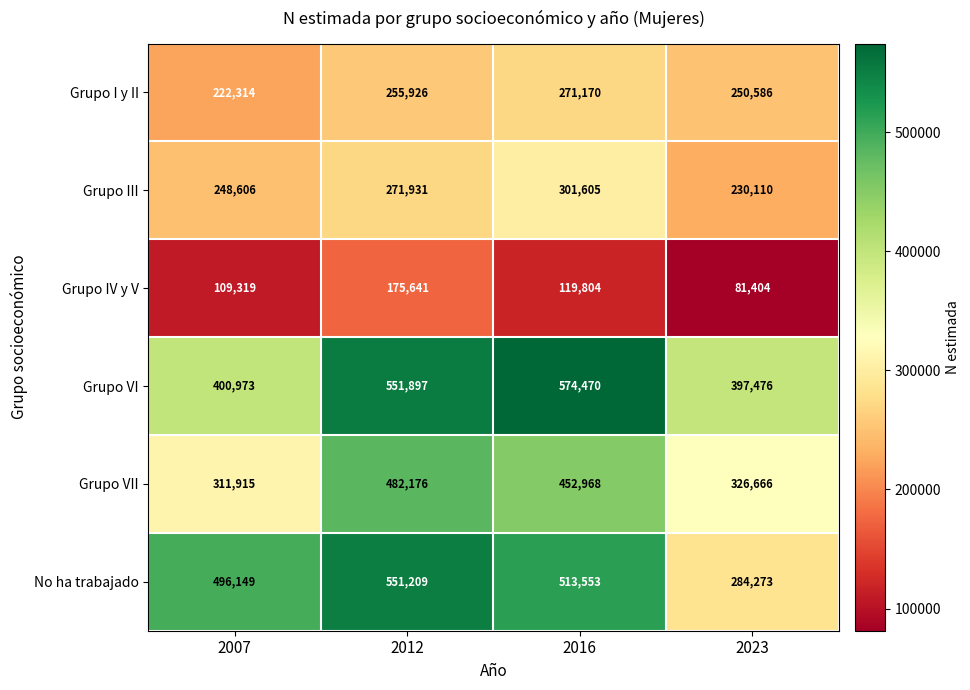

What is the sum of all Grupo VI values?

1924816